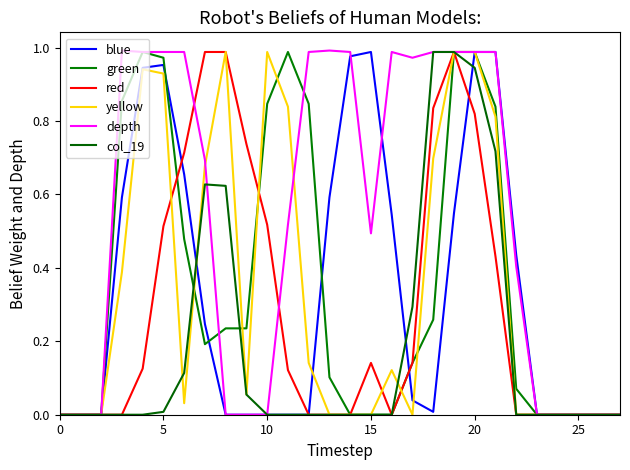

How many lines are shown in the chart?

6